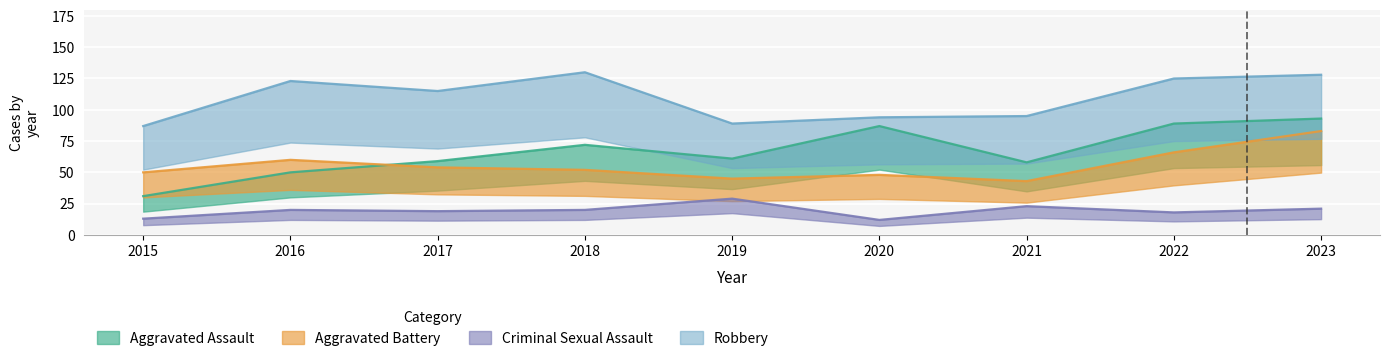

At which label does Aggravated Battery reach its peak?

2023